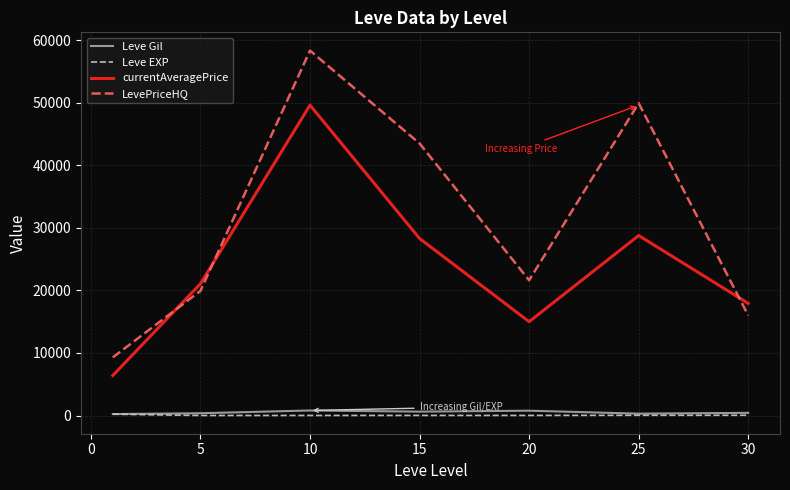

What is the average value of the currentAveragePrice series?

23865.1